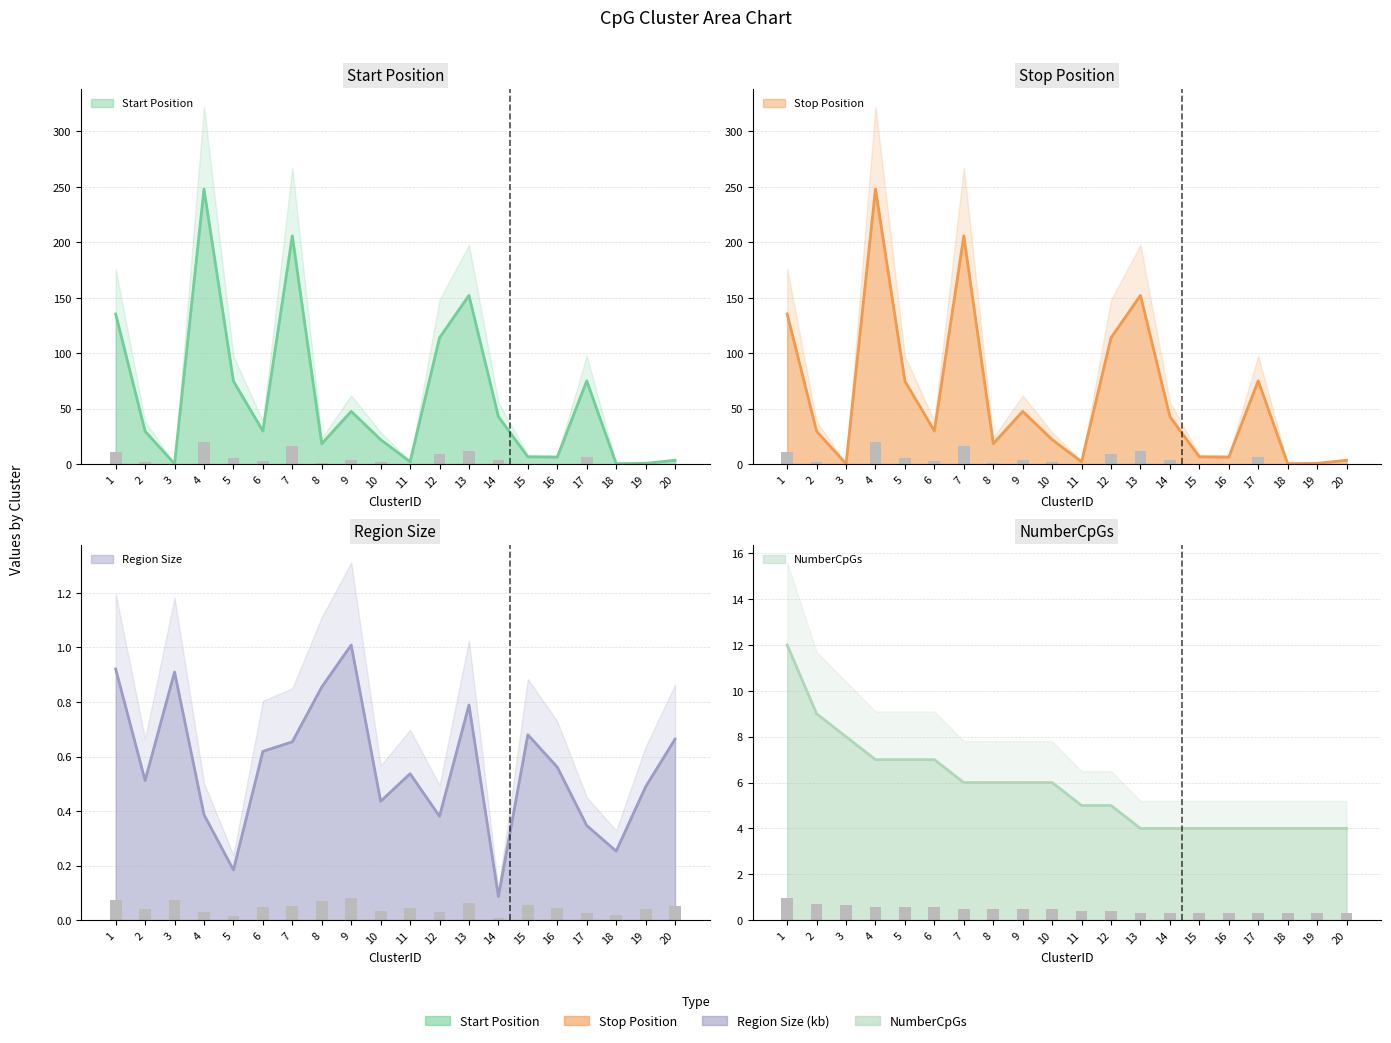

How many data points in Start_scaled are less than 29?

9